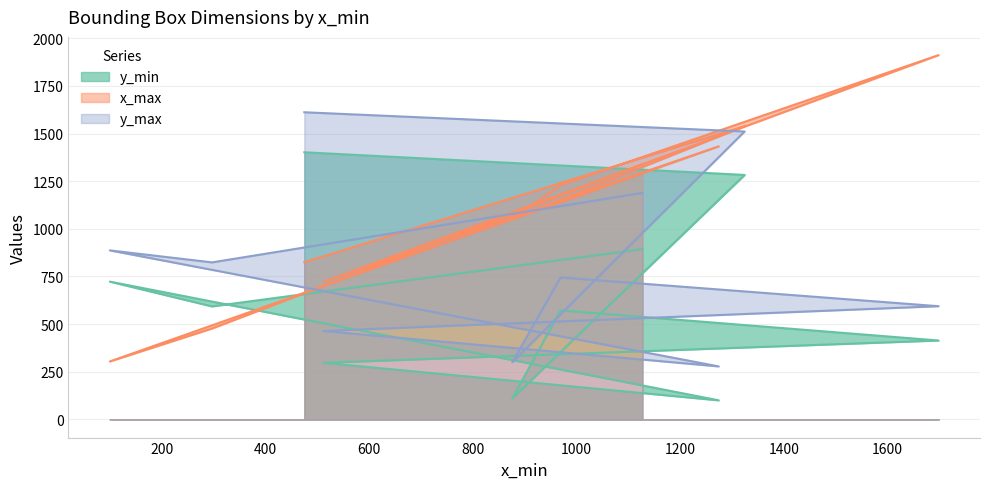

How many data points in y_max are less than 824?

5